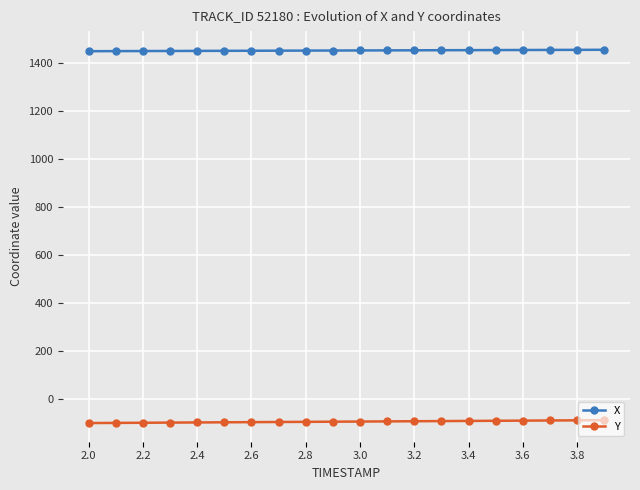

What is the minimum value for Y?

-99.2